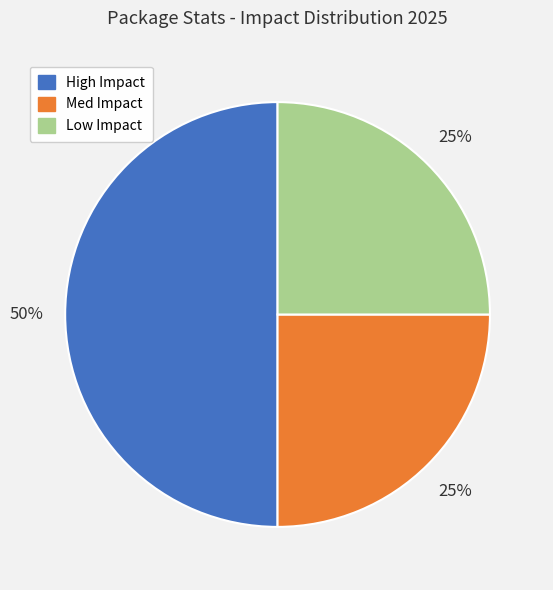

What percentage is the Low Impact slice, to the nearest percent?

25%